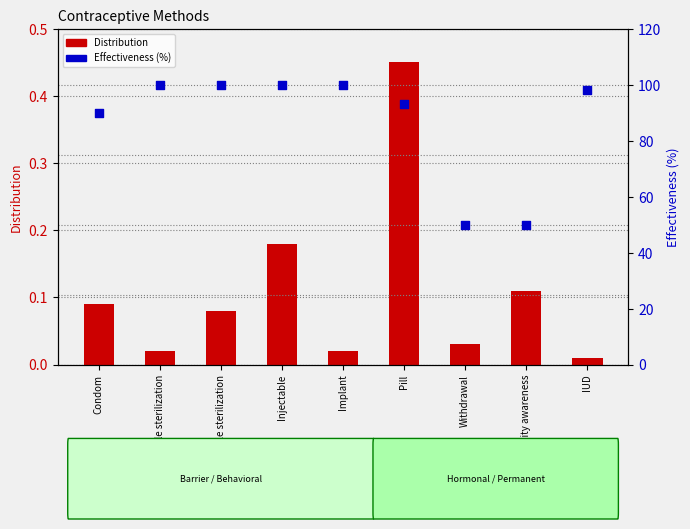

Which series contains the lowest Y value?

Distribution